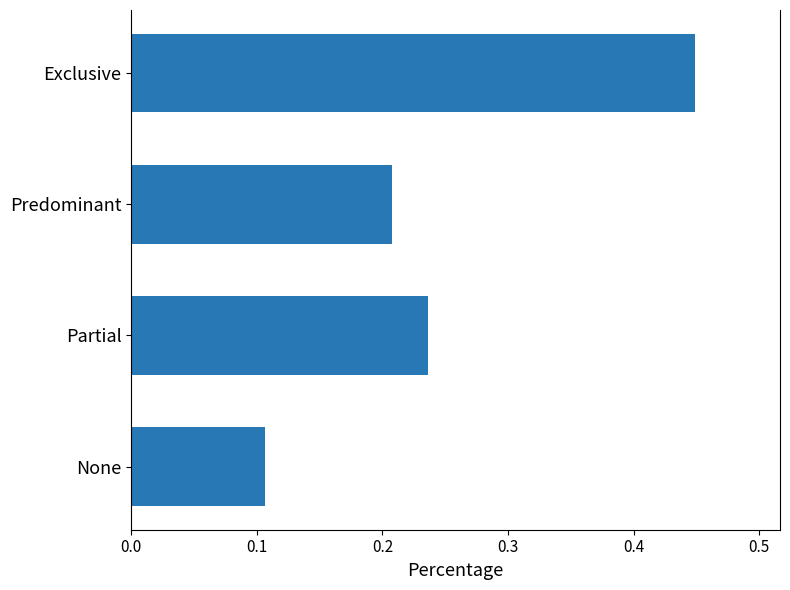

At which category does the chart reach its peak across all series?

Exclusive